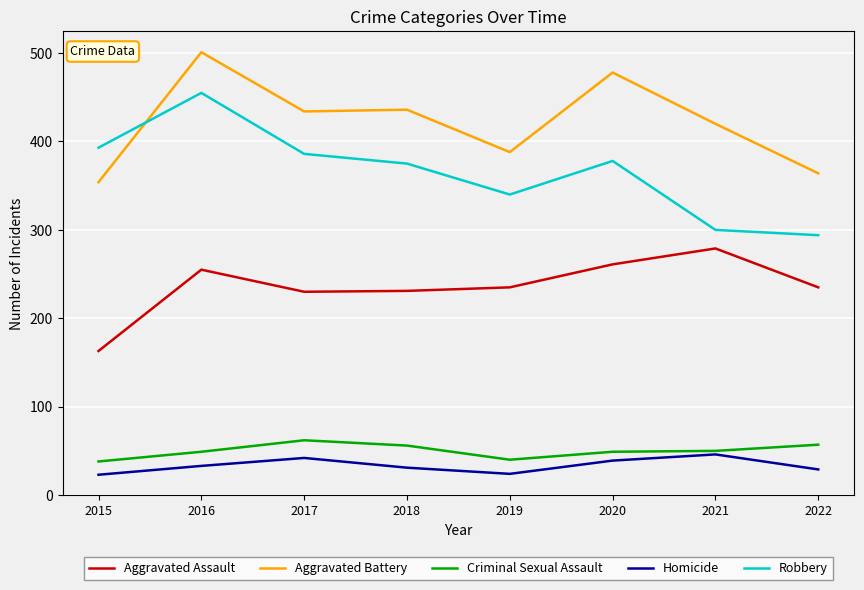

How many values in the Robbery series are below 378?

4